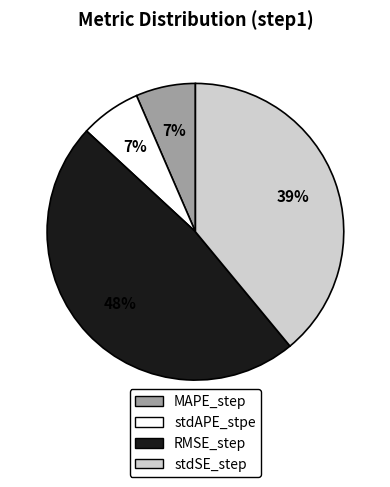

Count the number of slices in the pie.

4